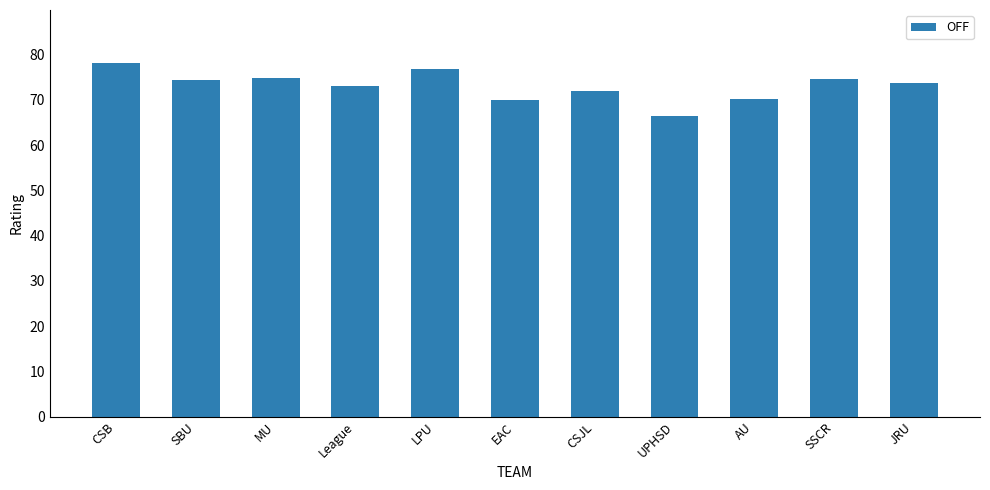

What is the label of the 10th bar from the right?

SBU